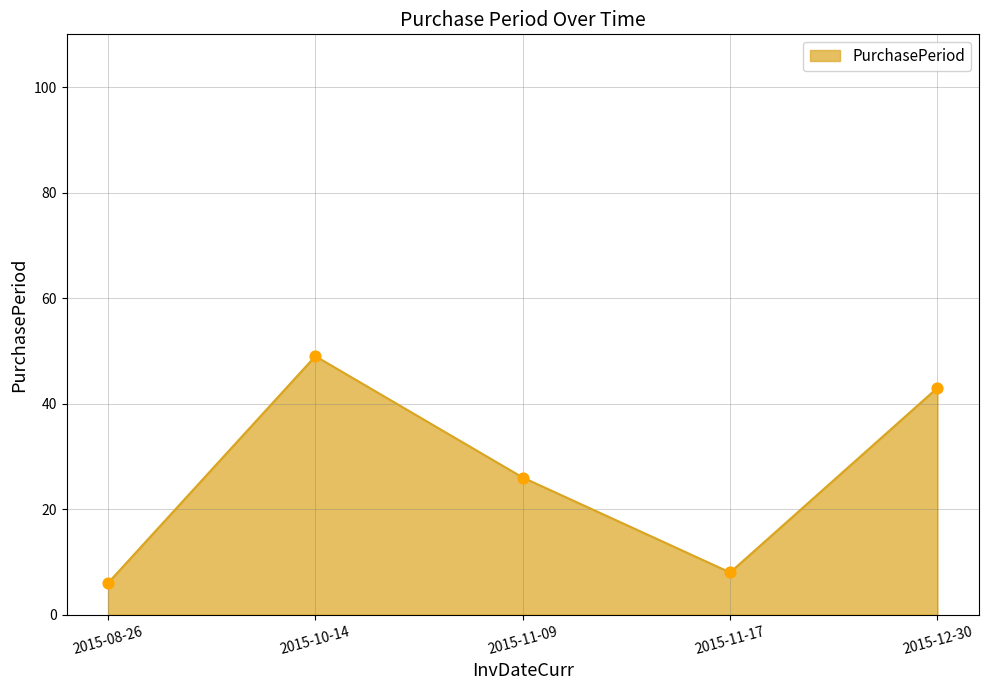

Which has a higher value, 2015-10-14 or 2015-11-17?

2015-10-14